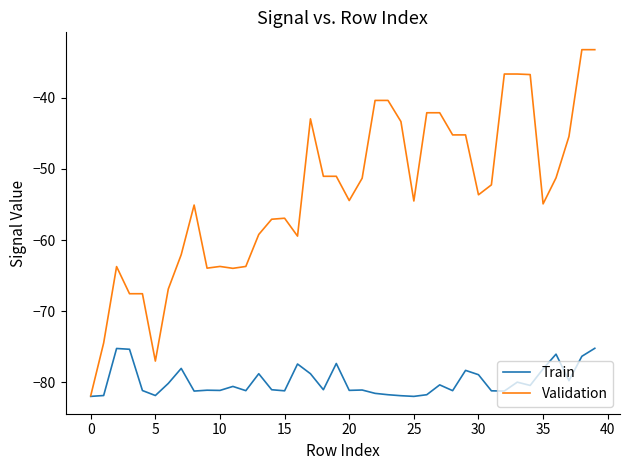

Rank the series by their maximum value, from highest to lowest.

Validation, Train